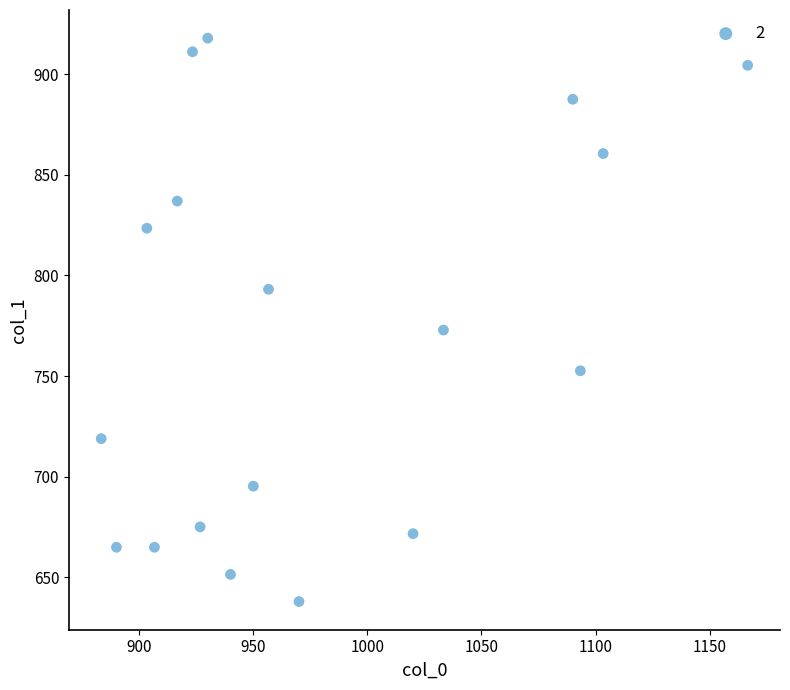

What Y value in the scatter plot is closest to 777?

772.9